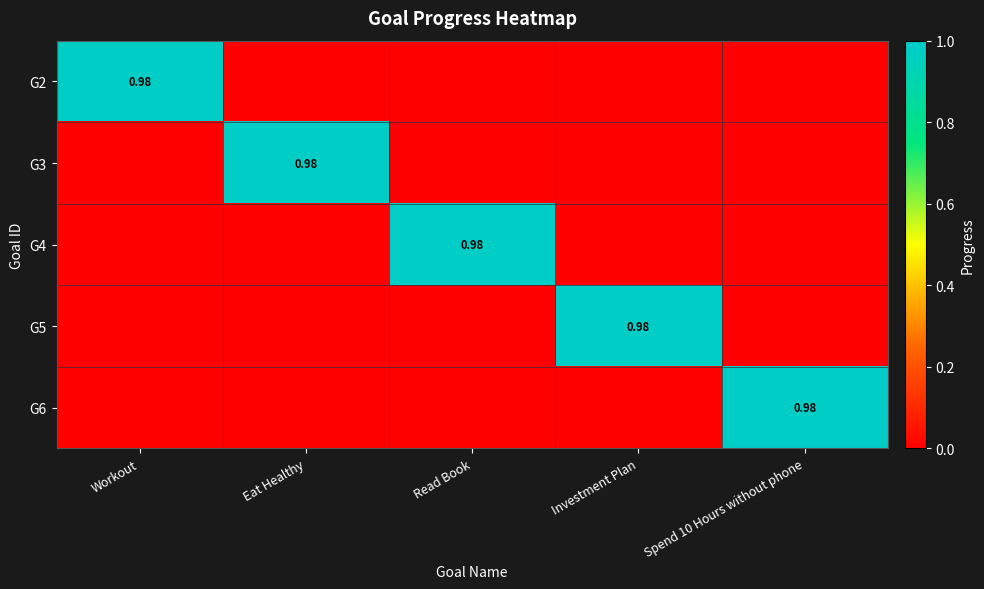

Which series has the widest spread of values?

G2